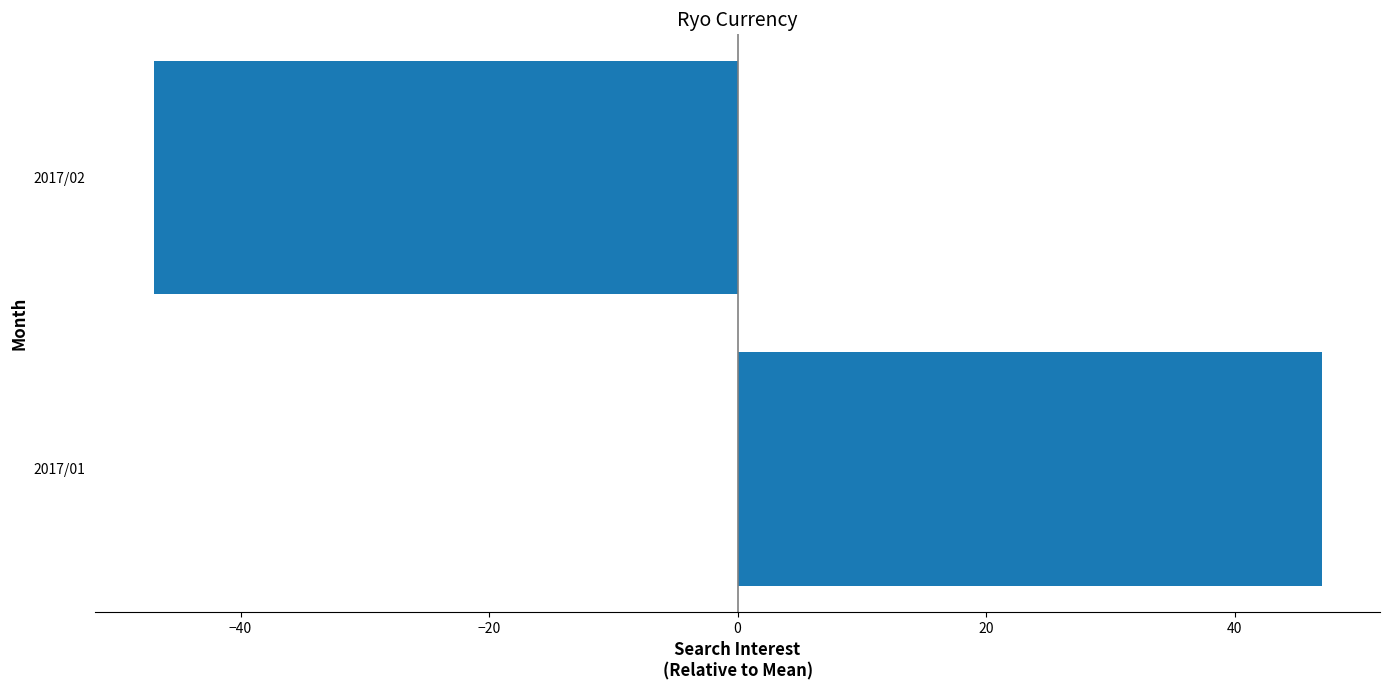

What is the difference between the maximum and minimum values?

94